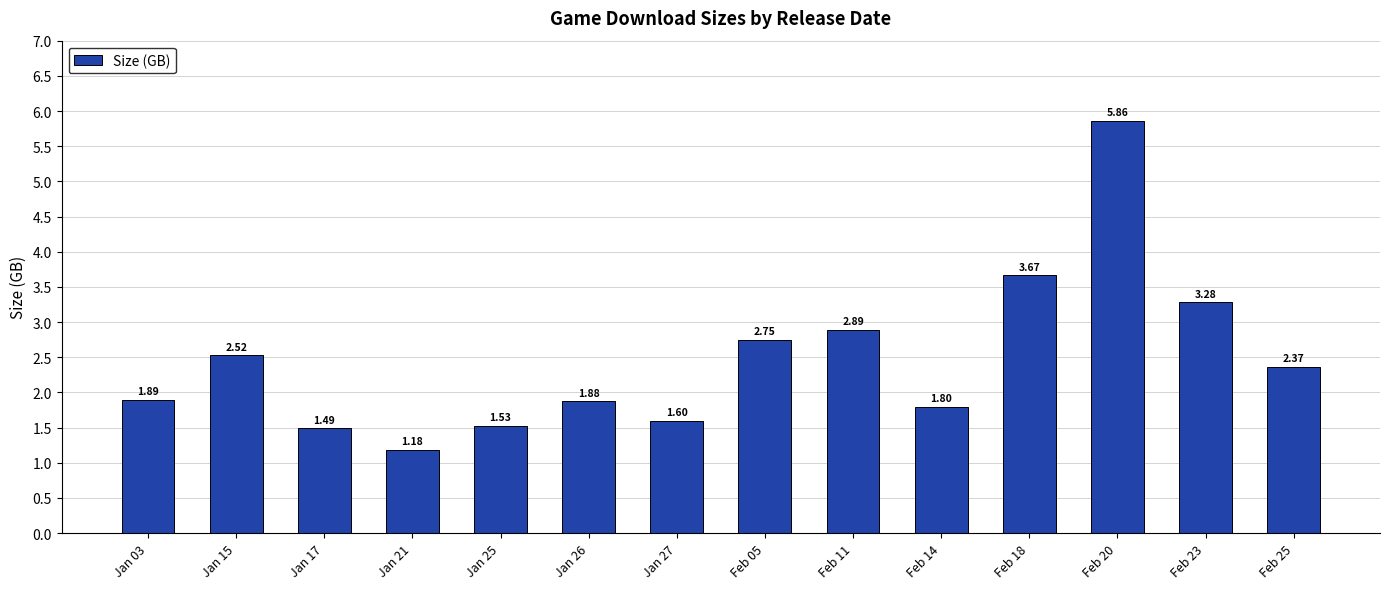

The value at Feb 25 is 1.1. True or false?

False